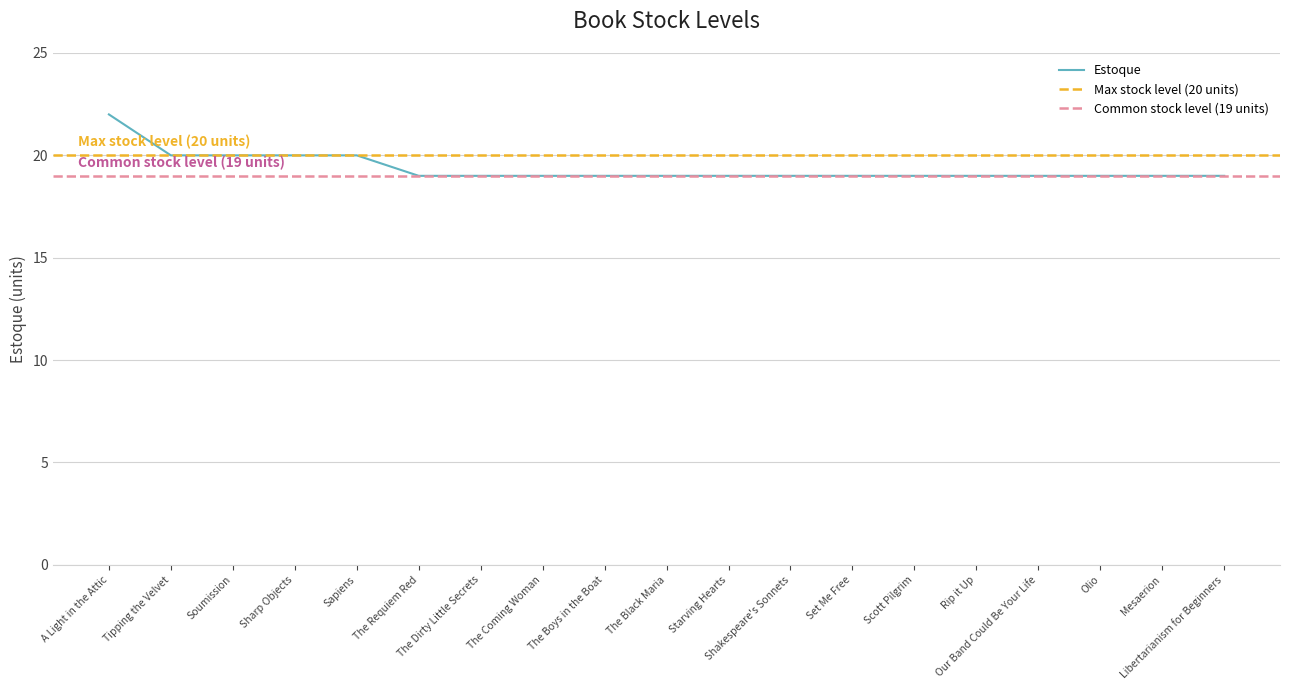

What position from the right is The Coming Woman?

12